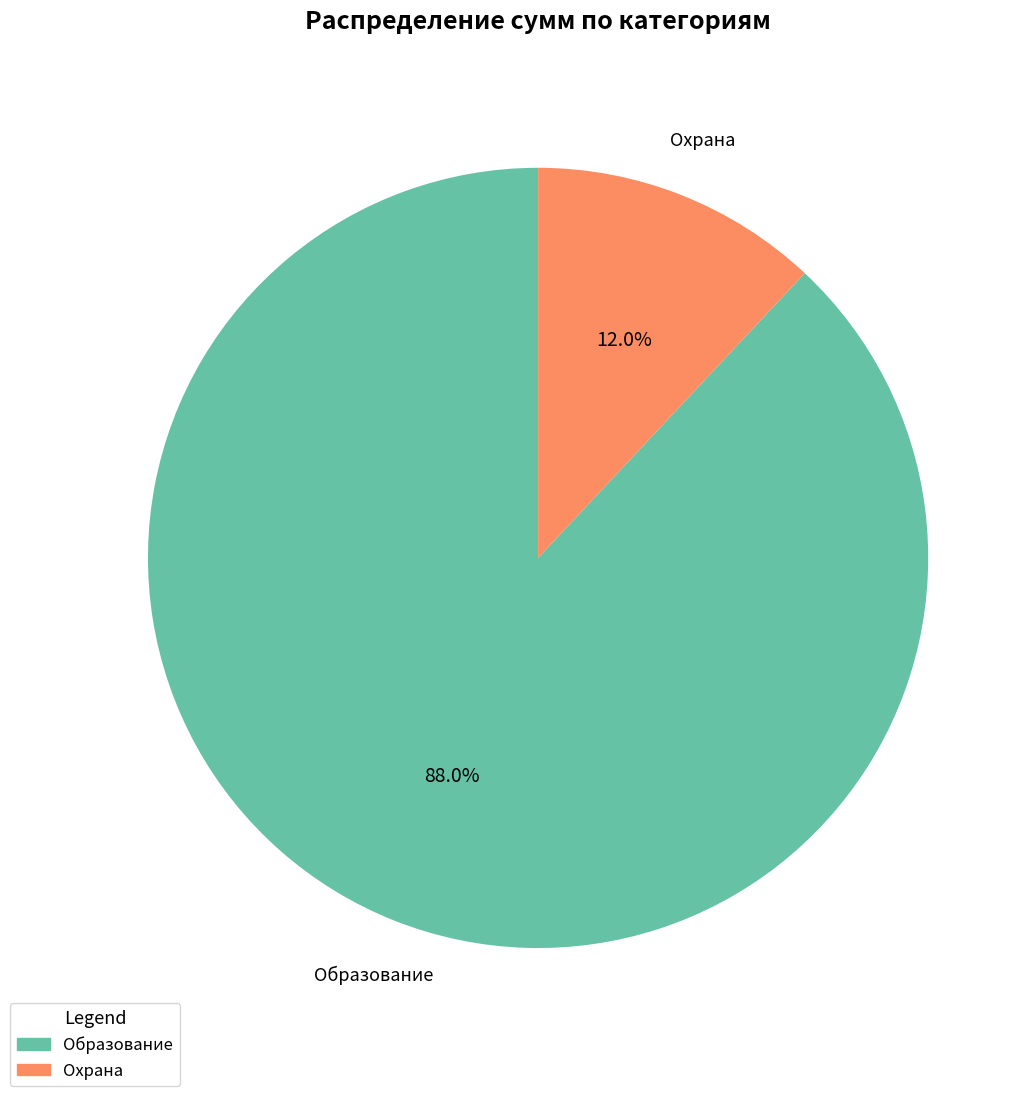

Which slice represents more than half of the pie?

Образование